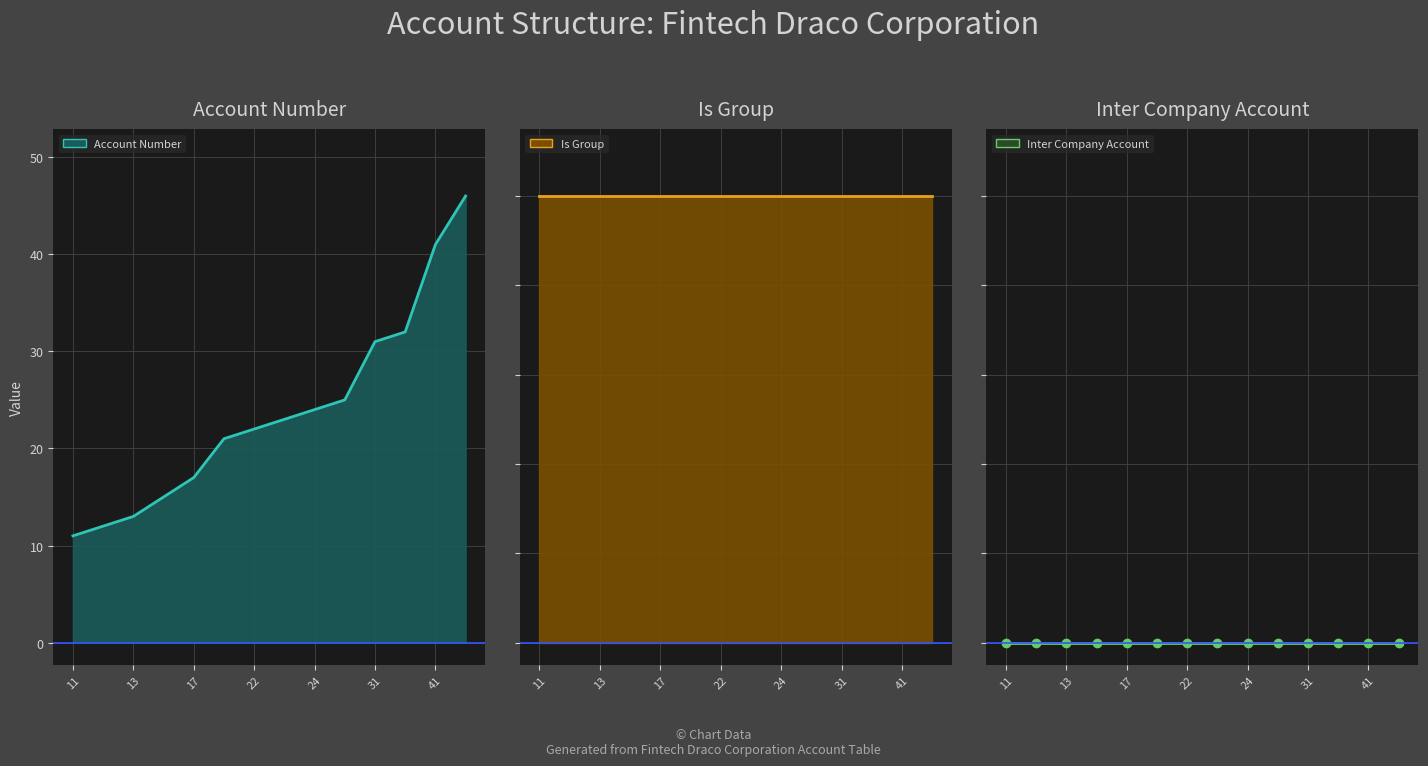

How many lines are shown in the chart?

3